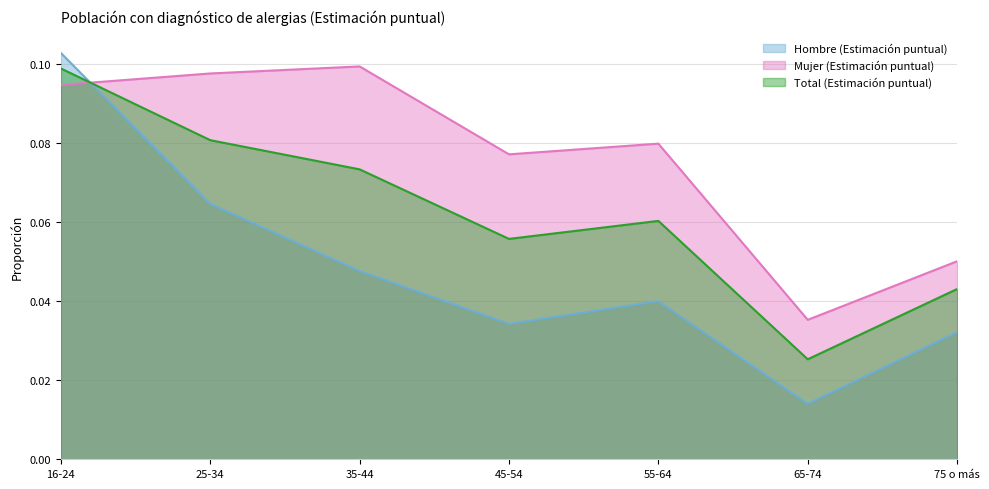

How many Total (Estimación puntual) values are between 0 and 1?

7